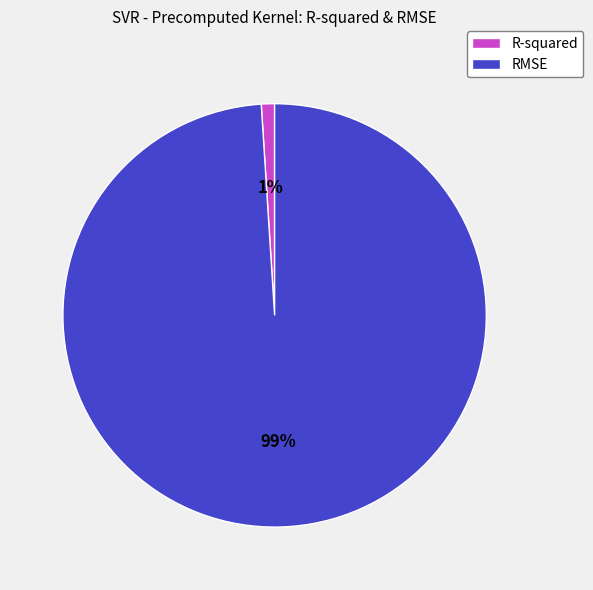

Count the number of slices in the pie.

2